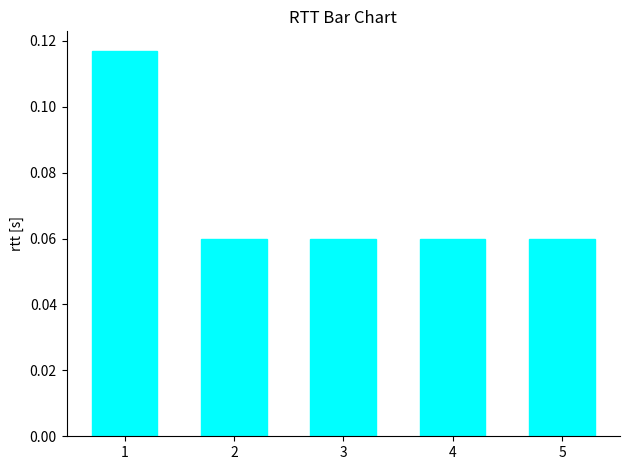

The value at 3 is 0.0. True or false?

False